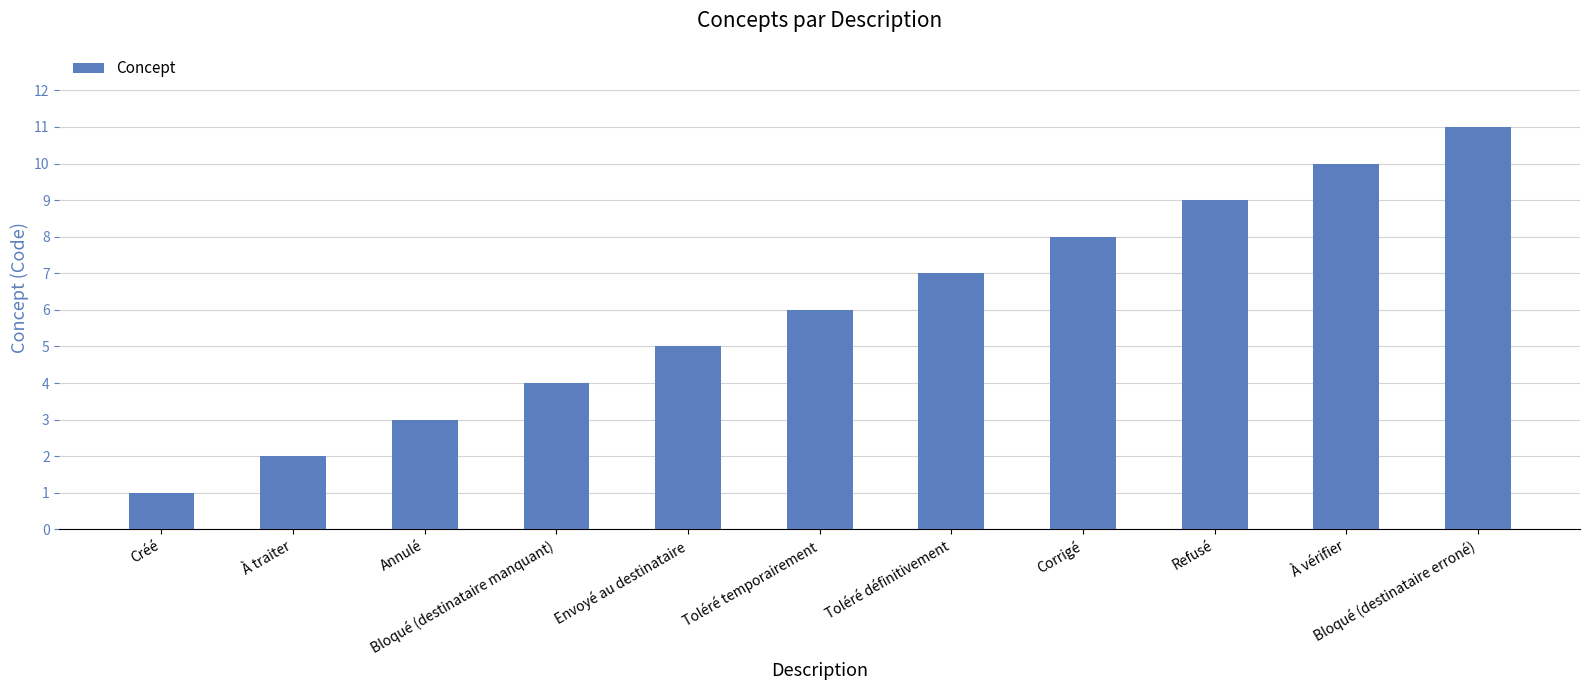

Count the values in the range 3 to 9.

7